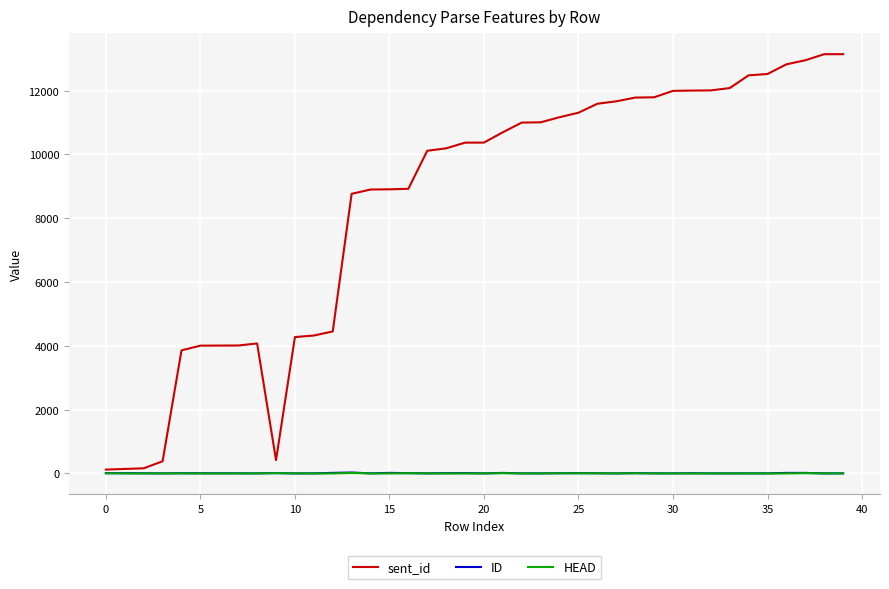

How many series are shown in this chart?

3